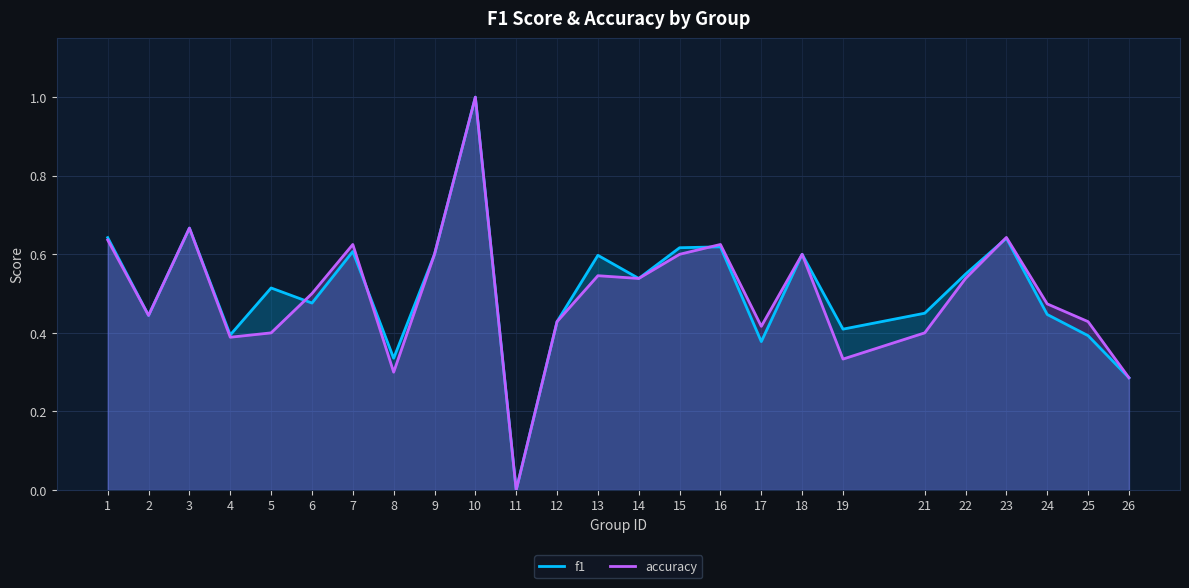

True or false: f1 and accuracy intersect in this chart.

True